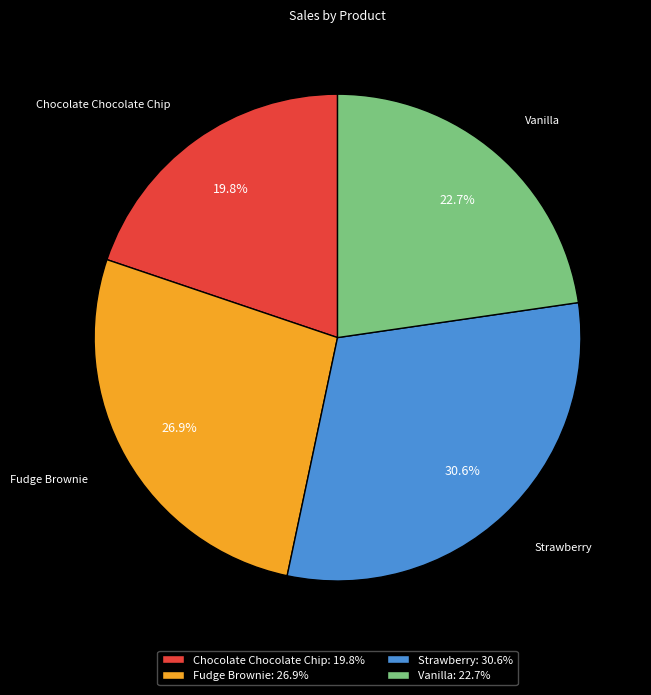

Which slice is the largest?

Strawberry